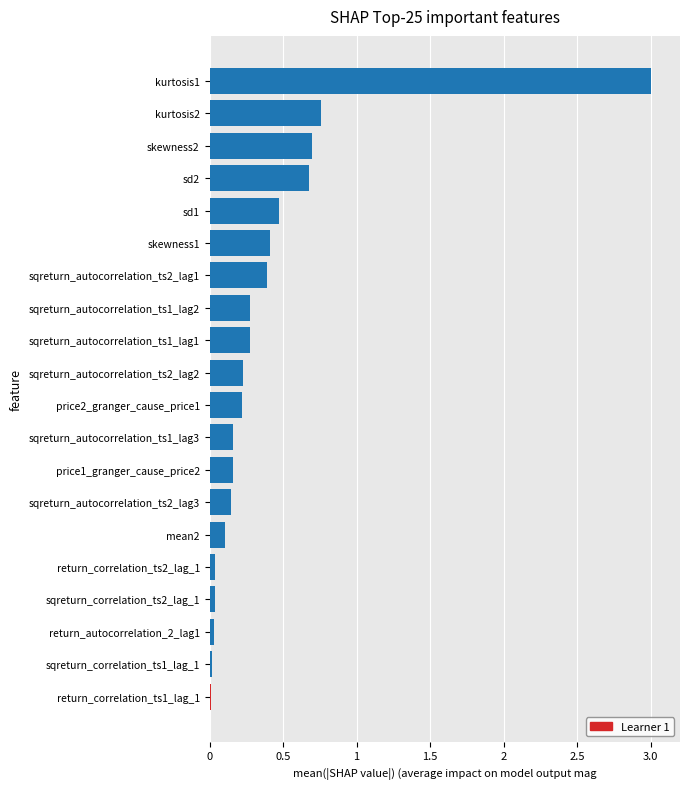

The chart shows a value of 0.1 at sqreturn_autocorrelation_ts2_lag3. True or false?

True